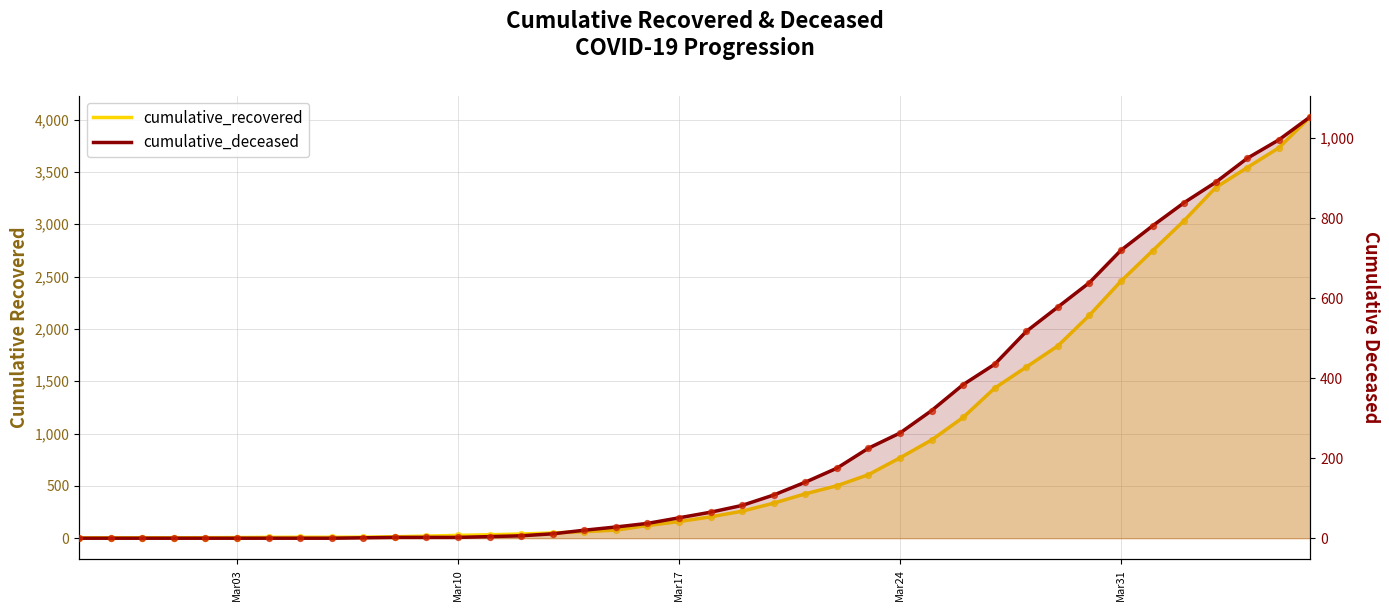

At how many categories does at least one series exceed 737?

14